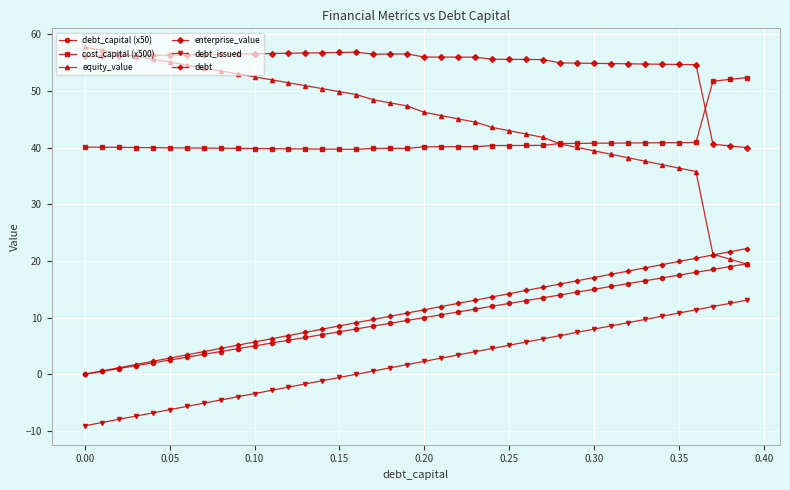

How many values in the debt_issued series are below 2?

20